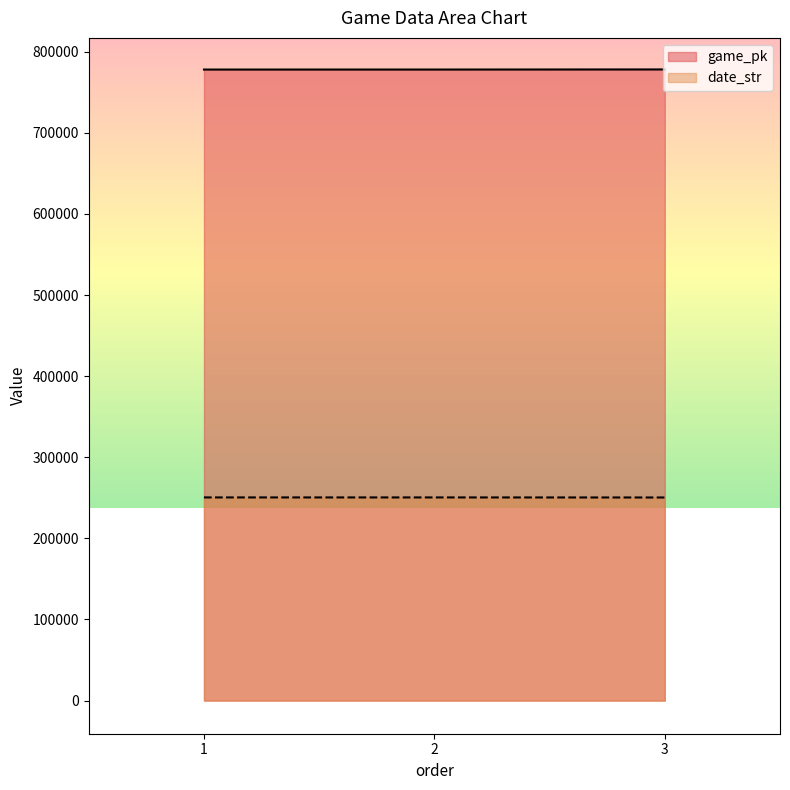

Between 2 and 1, which is larger?

2